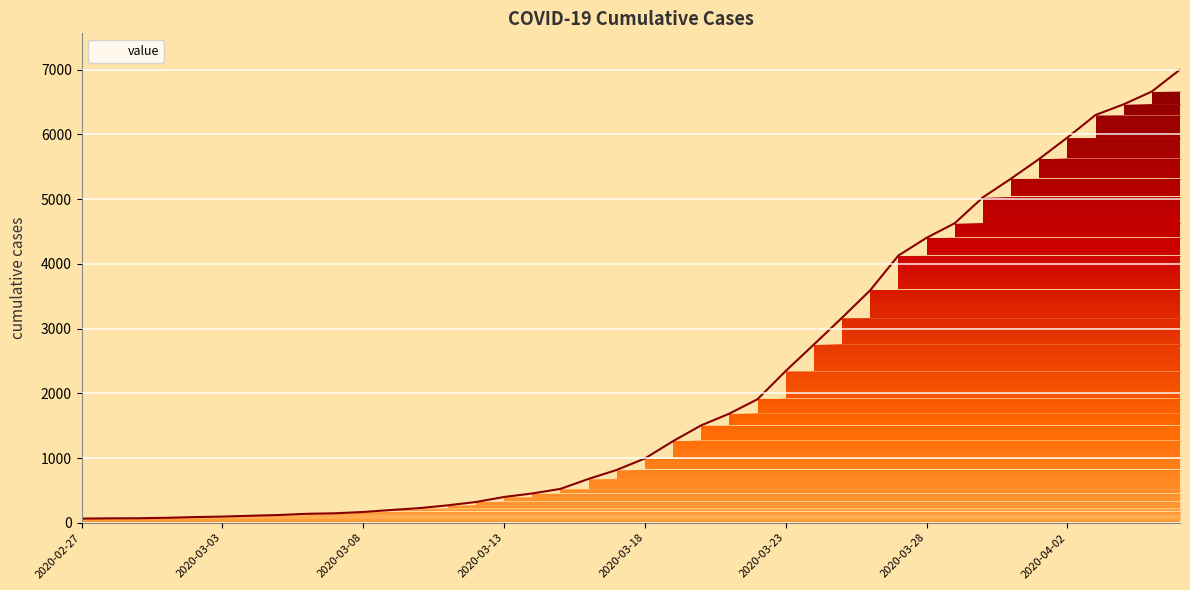

What is the difference between the maximum and minimum values?

6939